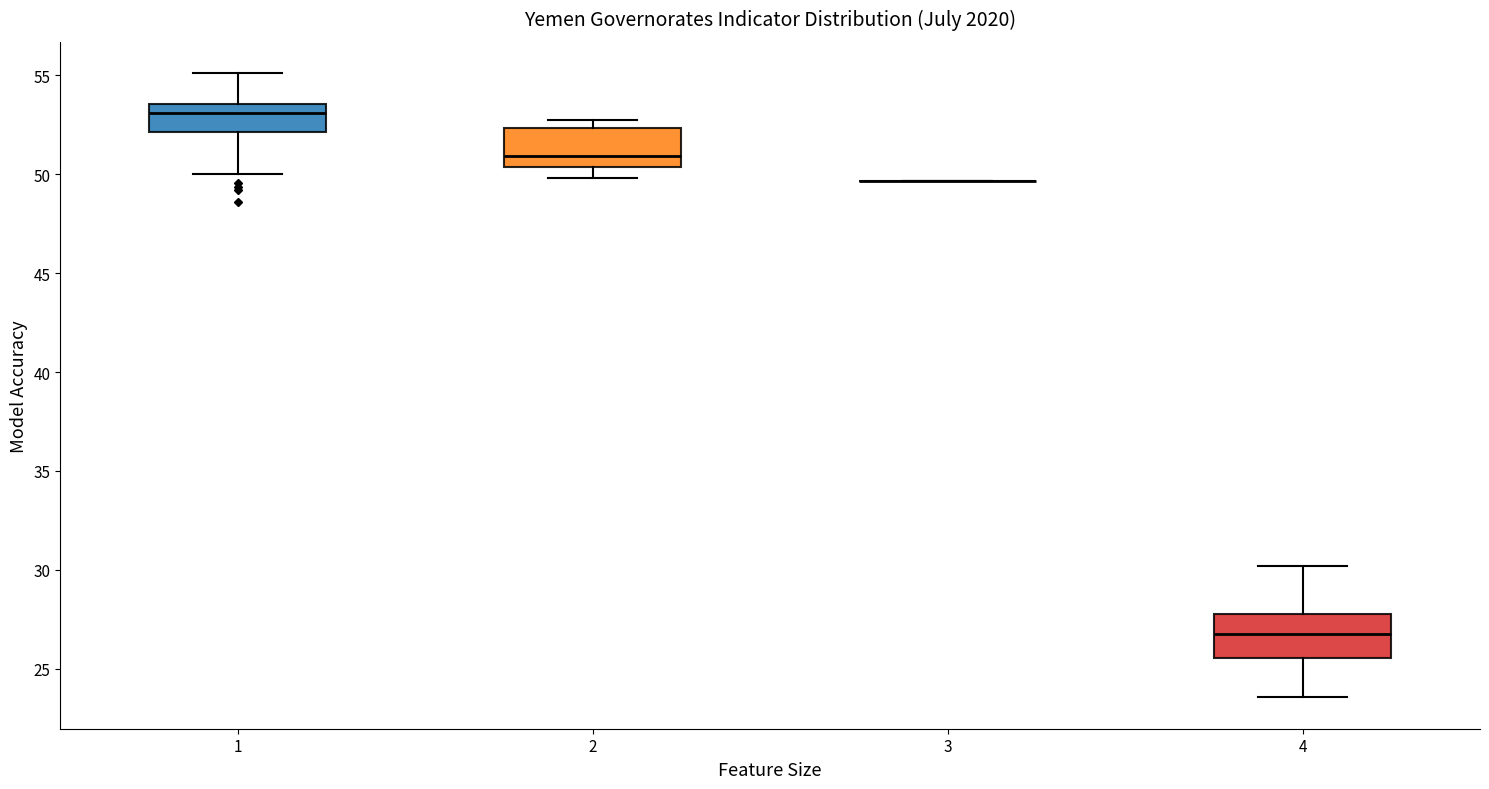

Where is the lower edge of the box at x = 1 on the y-axis? The values are not printed on the chart, so give them approximately, as read against the axis.

52.0